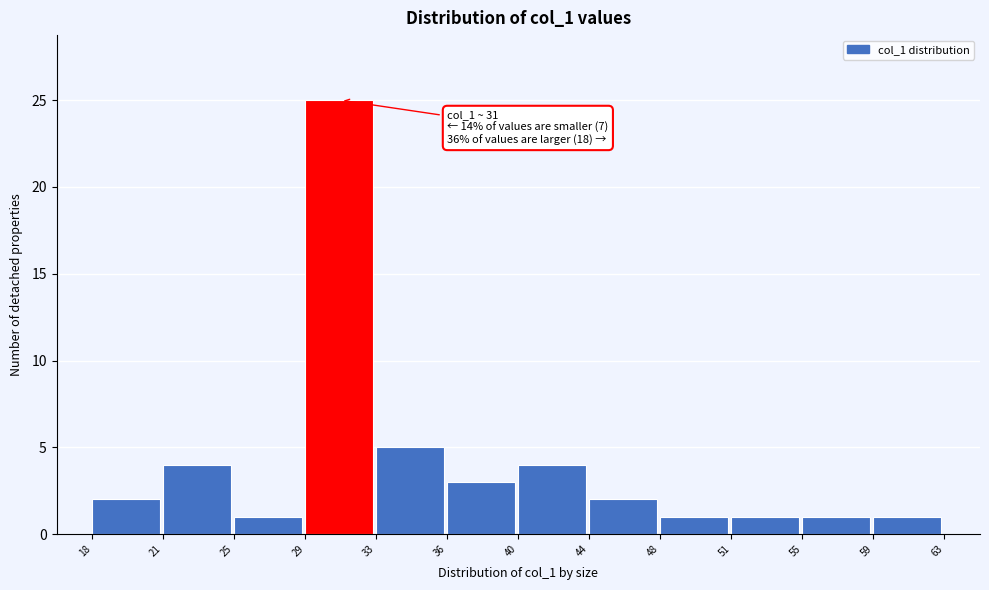

Reading left to right, list all the values displayed in this chart.

18=2	21=4	25=1	29=25	33=5	36=3	40=4	44=2	48=1	51=1	55=1	59=1